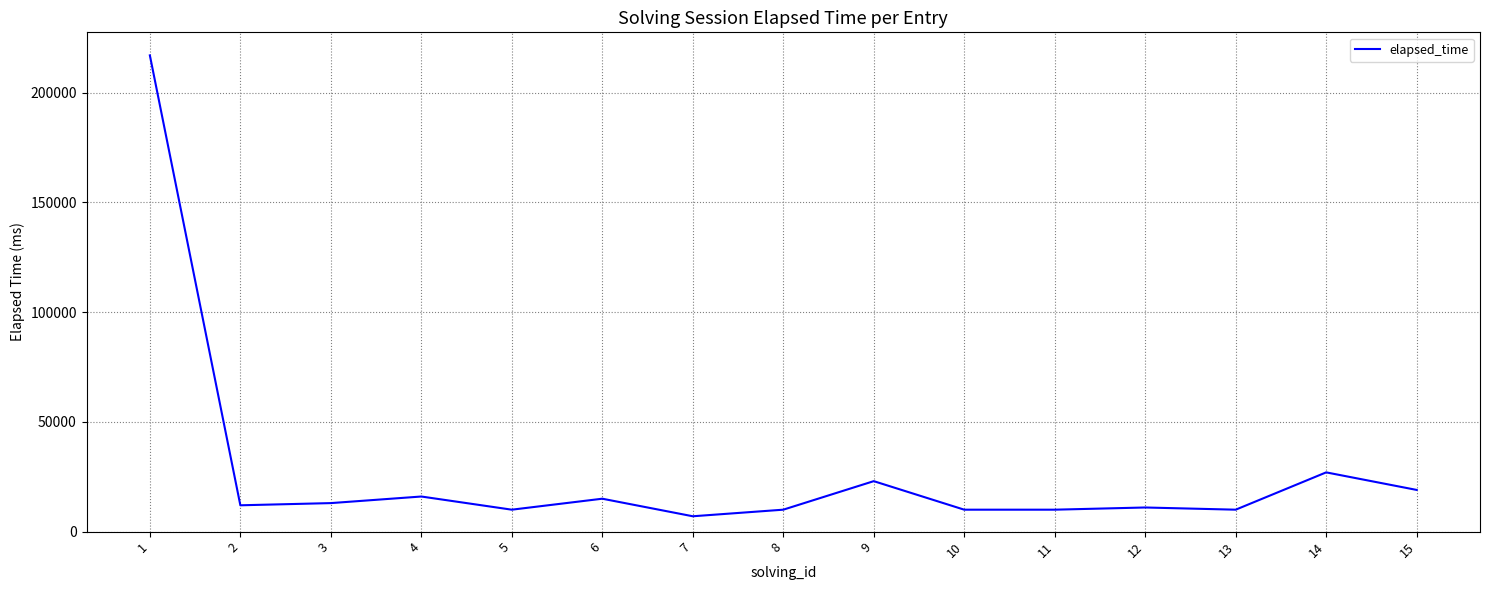

Which label corresponds to the largest value in the chart?

1